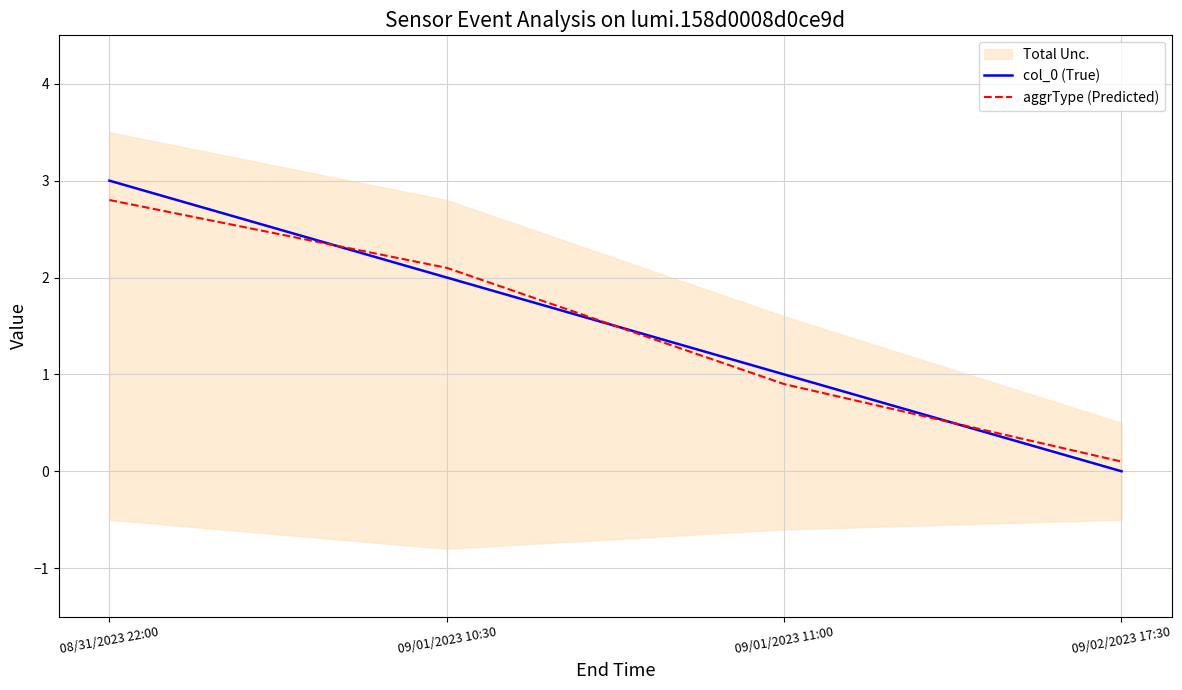

What is the difference between the maximum and second lowest values in the col_0 (True) series?

2.0